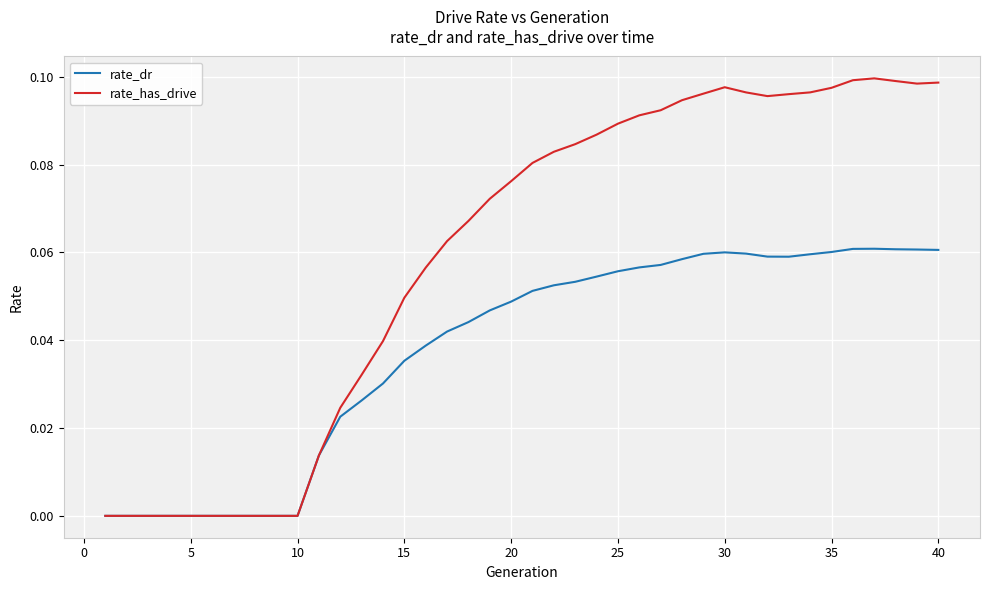

Which series has the largest total across all categories?

rate_has_drive